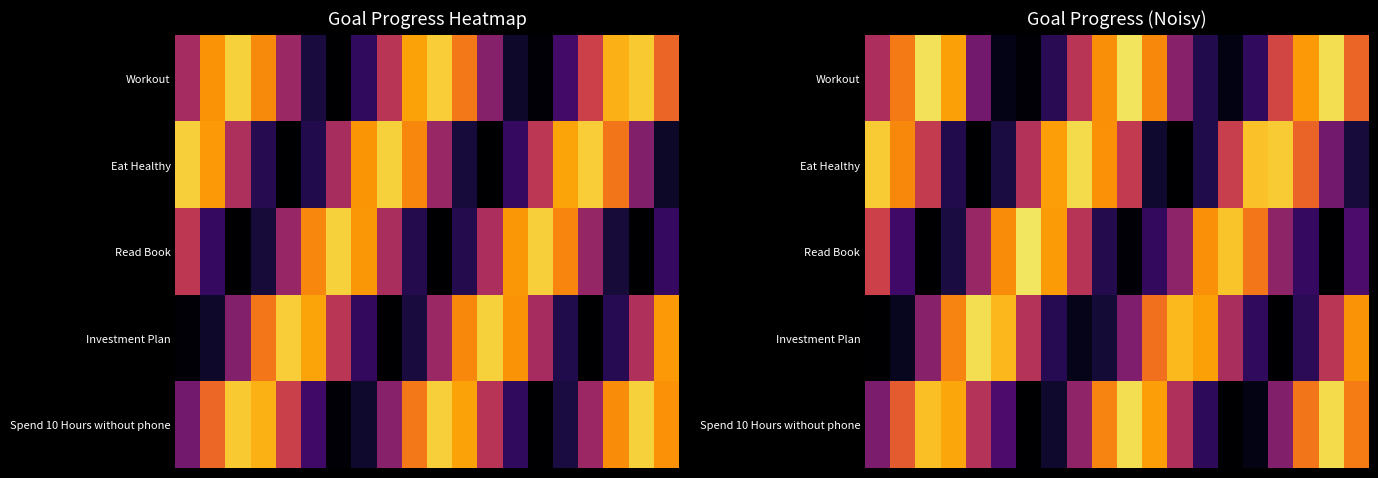

What is the total value across all series at 11?

2.5